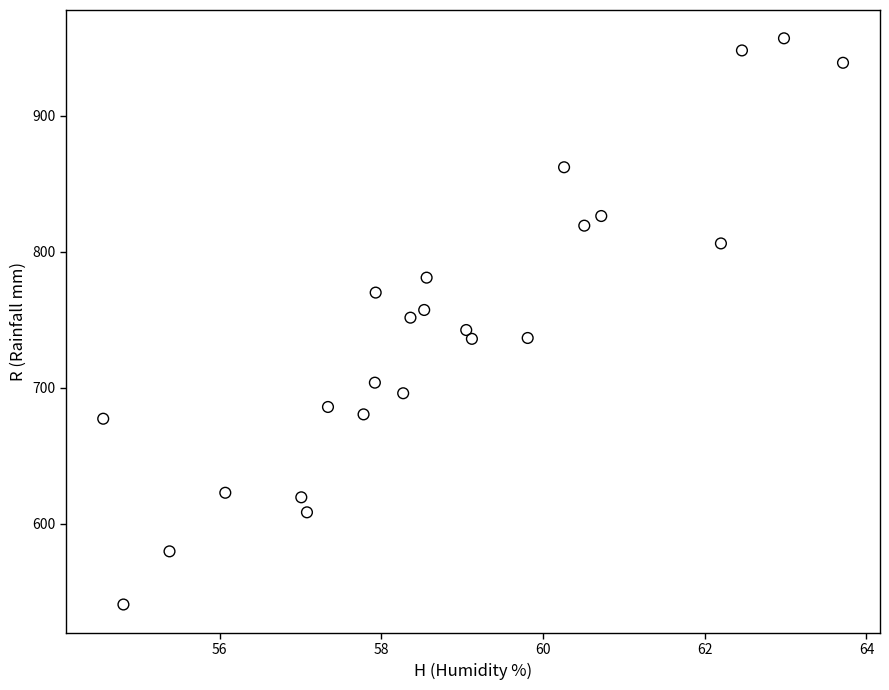

What is the range of Y values (max minus min)?

416.3